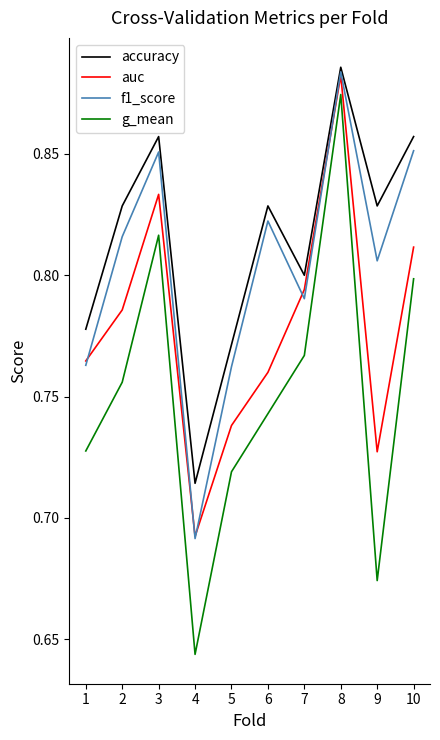

At which label does auc reach its minimum?

4